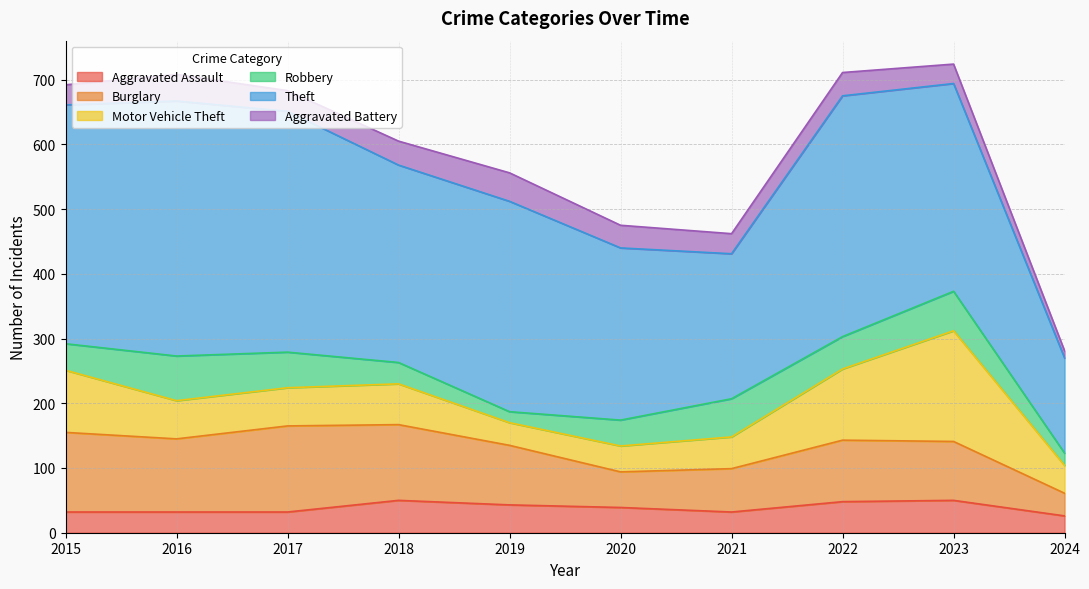

Reading left to right, what are all the values shown in this chart?

Aggravated Assault: 2015=32	2016=32	2017=32	2018=50	2019=43	2020=39	2021=32	2022=48	2023=50	2024=26
Burglary: 2015=123	2016=113	2017=133	2018=117	2019=92	2020=55	2021=67	2022=95	2023=91	2024=35
Motor Vehicle Theft: 2015=96	2016=59	2017=59	2018=63	2019=35	2020=40	2021=49	2022=110	2023=171	2024=43
Robbery: 2015=41	2016=69	2017=55	2018=33	2019=17	2020=40	2021=59	2022=50	2023=61	2024=19
Theft: 2015=369	2016=394	2017=372	2018=305	2019=325	2020=266	2021=224	2022=372	2023=321	2024=147
Aggravated Battery: 2015=31	2016=41	2017=32	2018=37	2019=44	2020=35	2021=31	2022=36	2023=30	2024=11